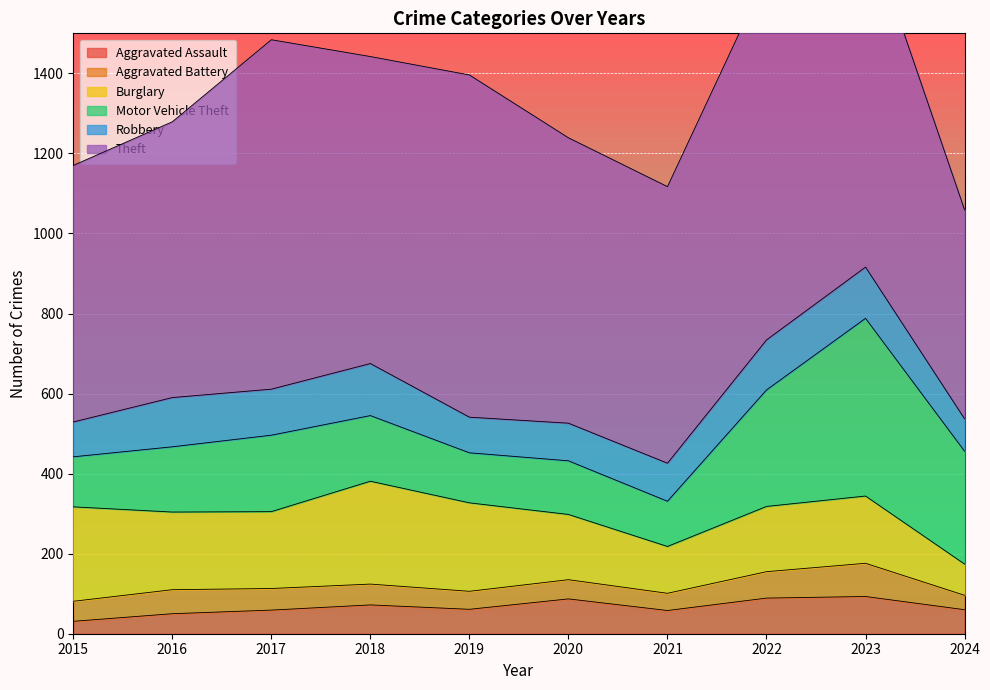

Where does the Aggravated Assault series first go above 61?

2018